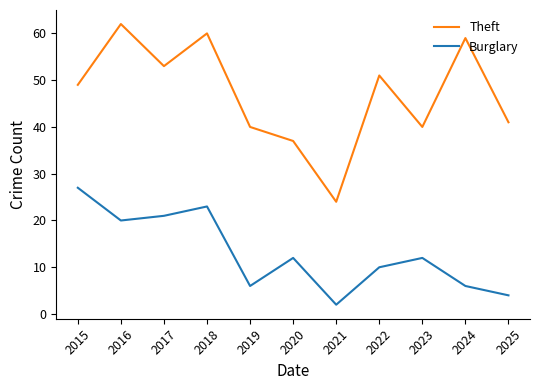

True or false: Theft and Burglary intersect in this chart.

False